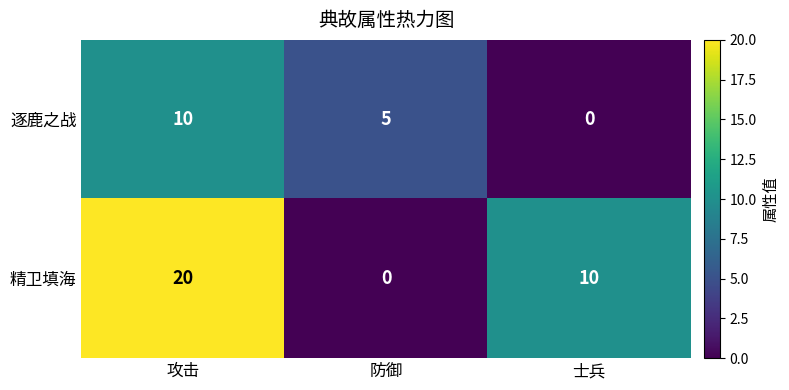

How many data points does each series have?

3